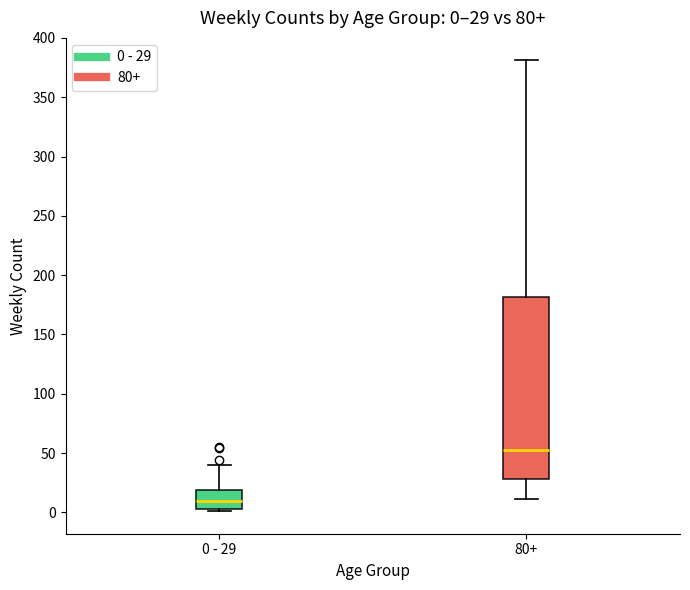

Which box is the tallest, from its lower edge to its upper edge?

80+